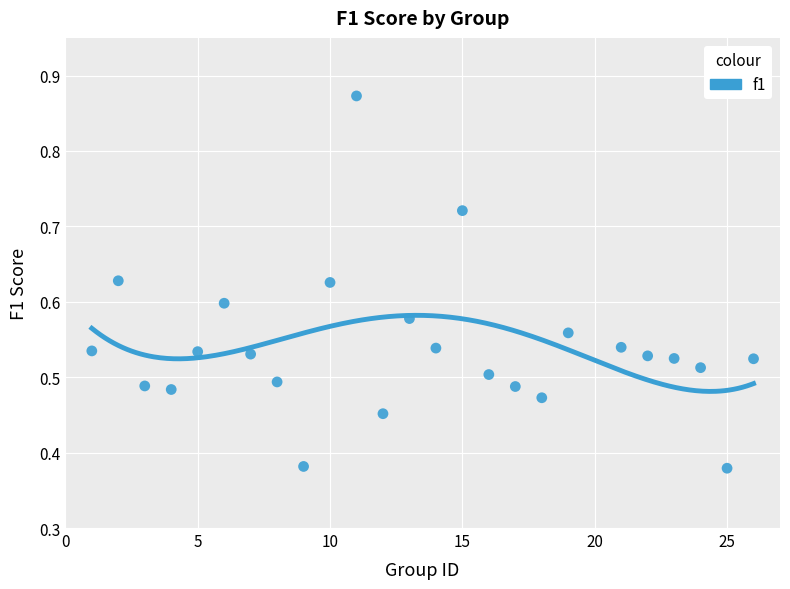

What is the range of X values (max minus min)?

25.0